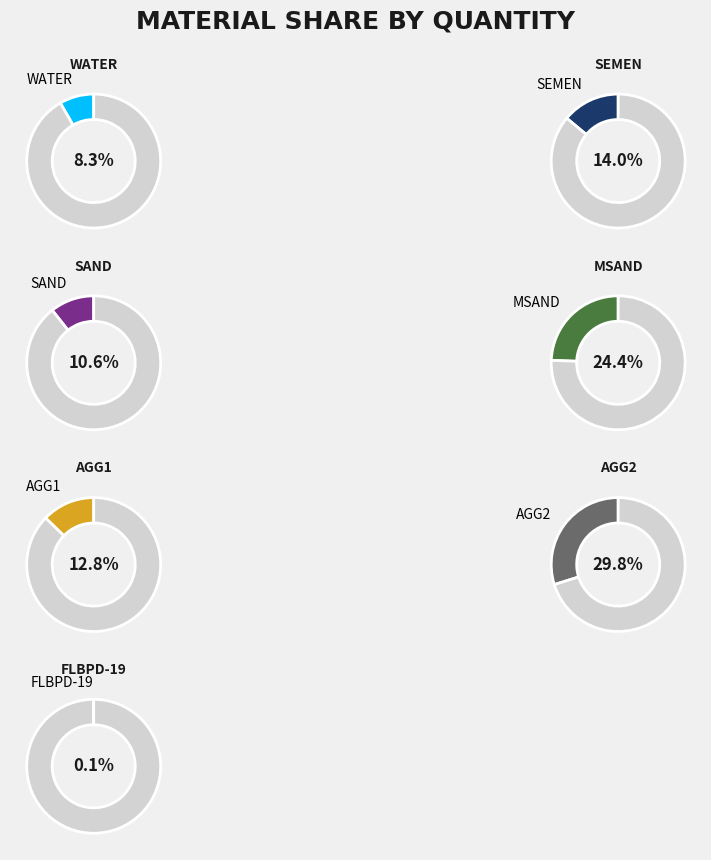

How many slices are in this pie chart?

7